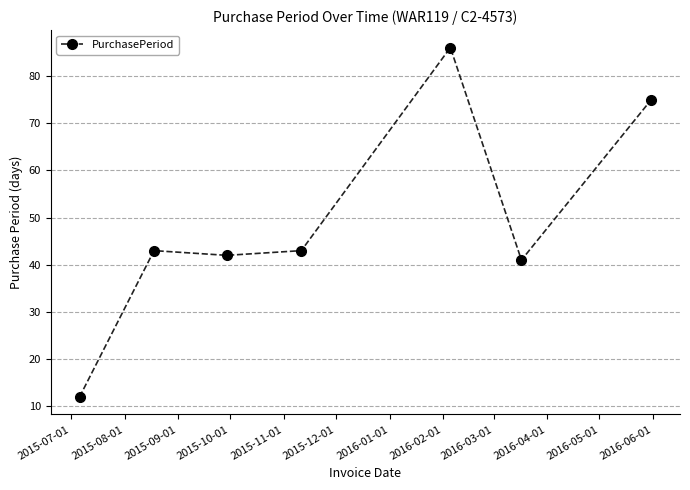

Count the number of categories in the chart.

7